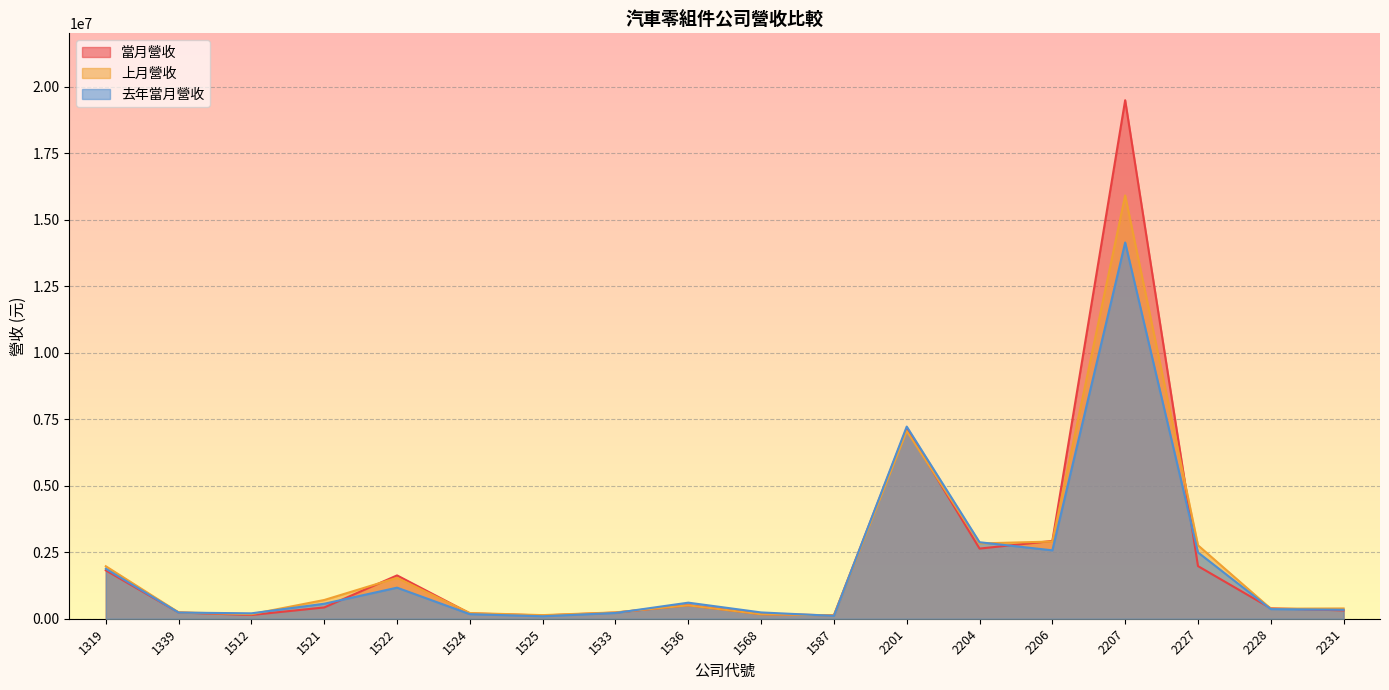

Rank the series by their average value, from lowest to highest.

去年當月營收, 上月營收, 當月營收